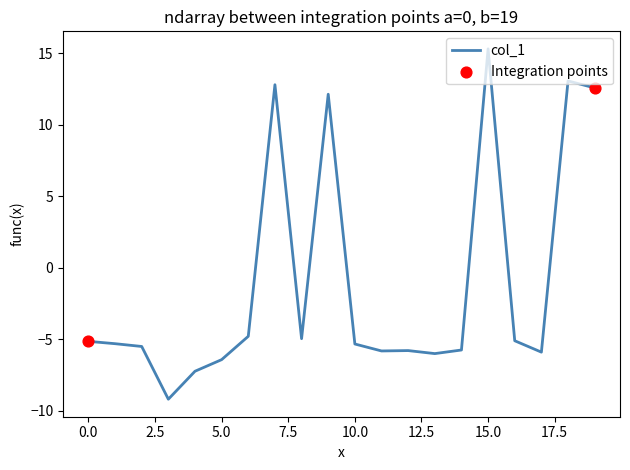

What is the difference between the maximum and minimum values?

24.5